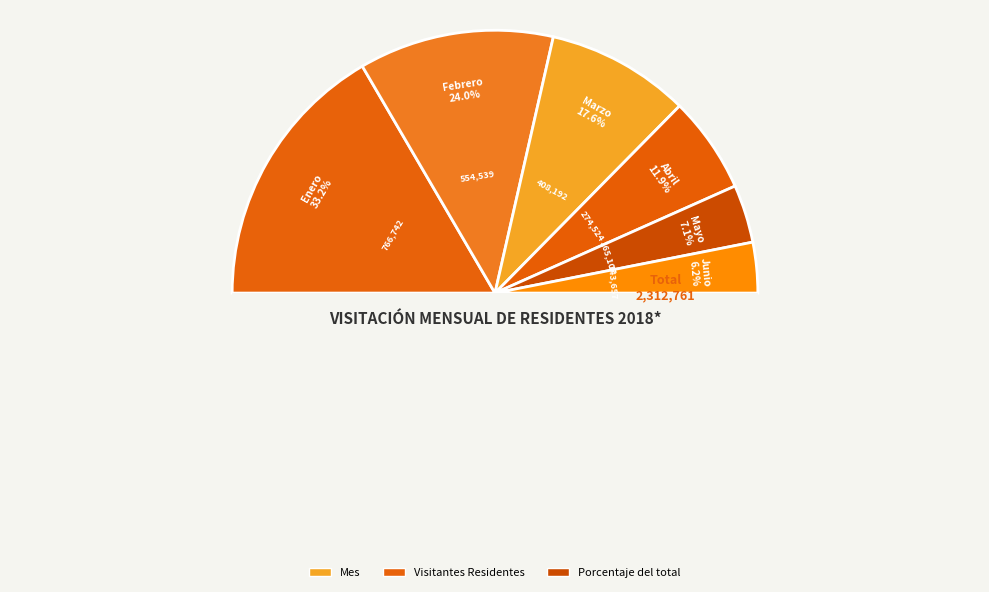

True or false: Febrero accounts for 24% of the total.

True